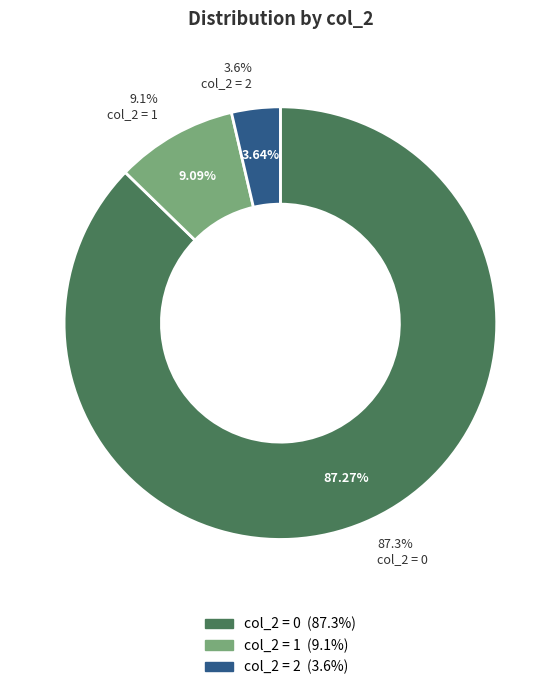

Does col_2 = 1 account for over 50% of the chart?

No